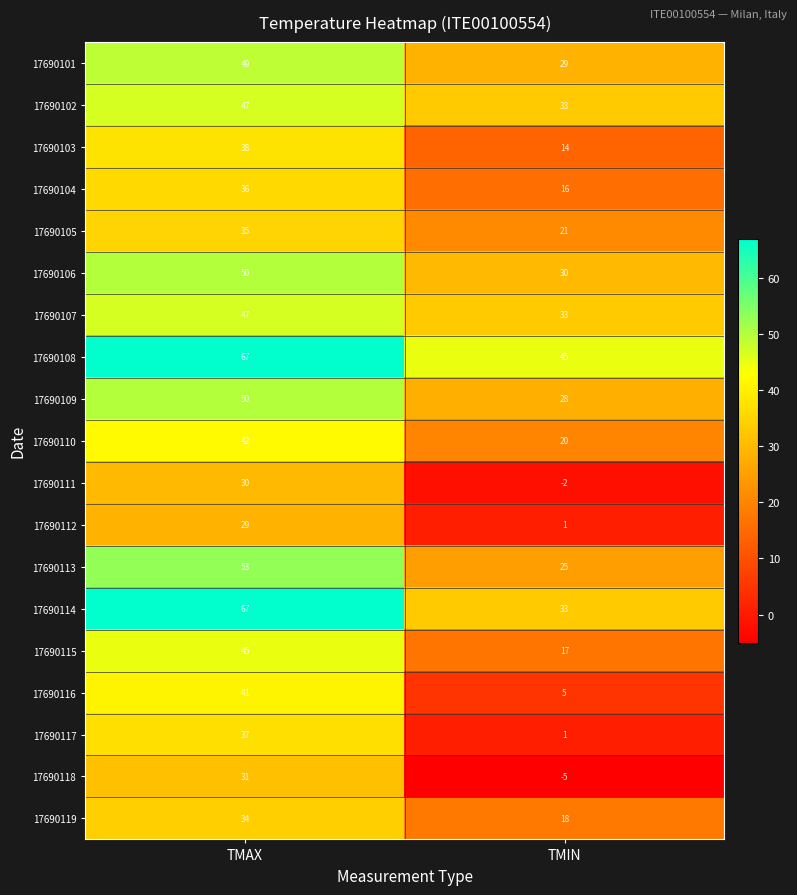

Which label corresponds to the smallest value in the chart?

TMIN